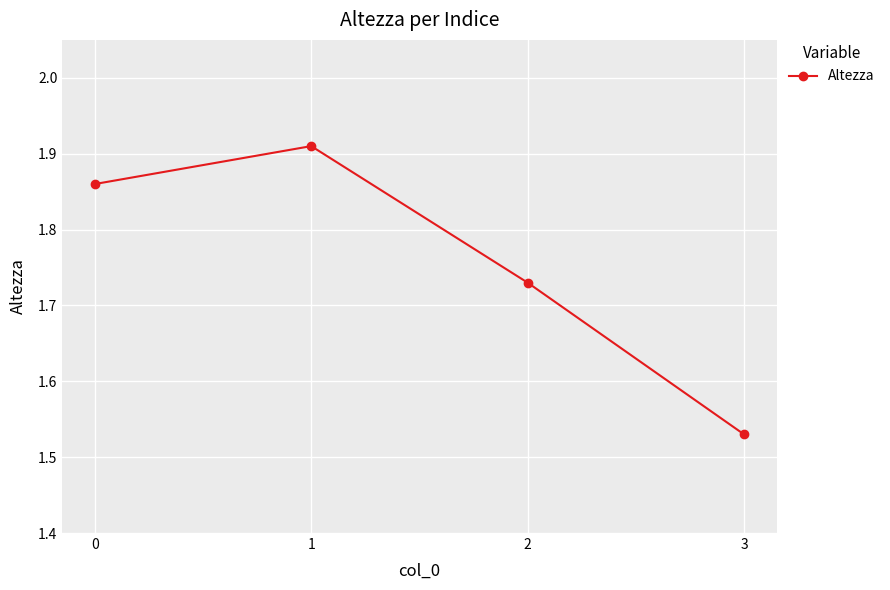

How many interior local peaks (higher than both neighbors) does the data have?

1